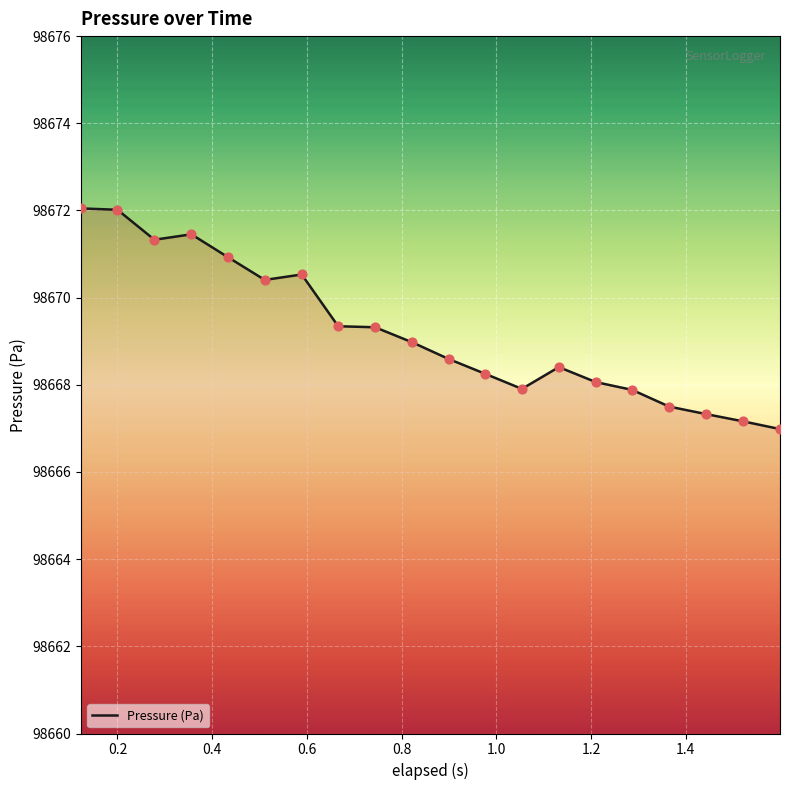

What is the greatest value displayed?

98672.0